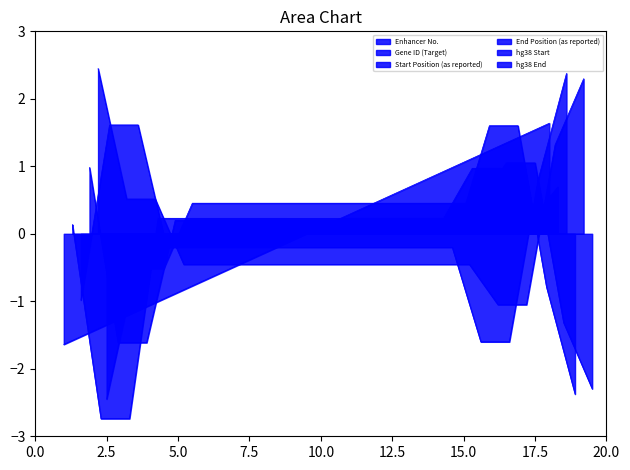

Reading right to left, what are all the values shown in this chart?

Enhancer No.: 1.6	1.4	1.3	1.1	0.9	0.7	0.5	0.3	0.1	-0.1	-0.3	-0.5	-0.7	-0.9	-1.1	-1.3	-1.4	-1.6
Gene ID (Target): 0.7	0.2	1.0	1.0	0.2	0.2	0.2	0.2	0.2	0.2	0.2	0.2	0.2	0.2	0.2	-2.7	-2.7	0.1
Start Position (as reported): 2.4	0.8	-1.6	-1.6	-0.2	-0.2	-0.2	-0.2	-0.2	-0.2	-0.2	-0.2	-0.2	-0.2	-0.2	1.6	1.6	-1.0
End Position (as reported): -2.4	-0.8	1.6	1.6	0.2	0.2	0.2	0.2	0.2	0.2	0.2	0.2	0.2	0.2	0.2	-1.6	-1.6	1.0
hg38 Start: 2.3	1.3	-1.0	-1.0	-0.5	-0.5	-0.5	-0.5	-0.5	-0.5	-0.5	-0.5	-0.5	-0.5	-0.5	0.5	0.5	2.4
hg38 End: -2.3	-1.3	1.1	1.1	0.5	0.5	0.5	0.5	0.5	0.5	0.5	0.5	0.5	0.5	0.5	-0.5	-0.5	-2.4